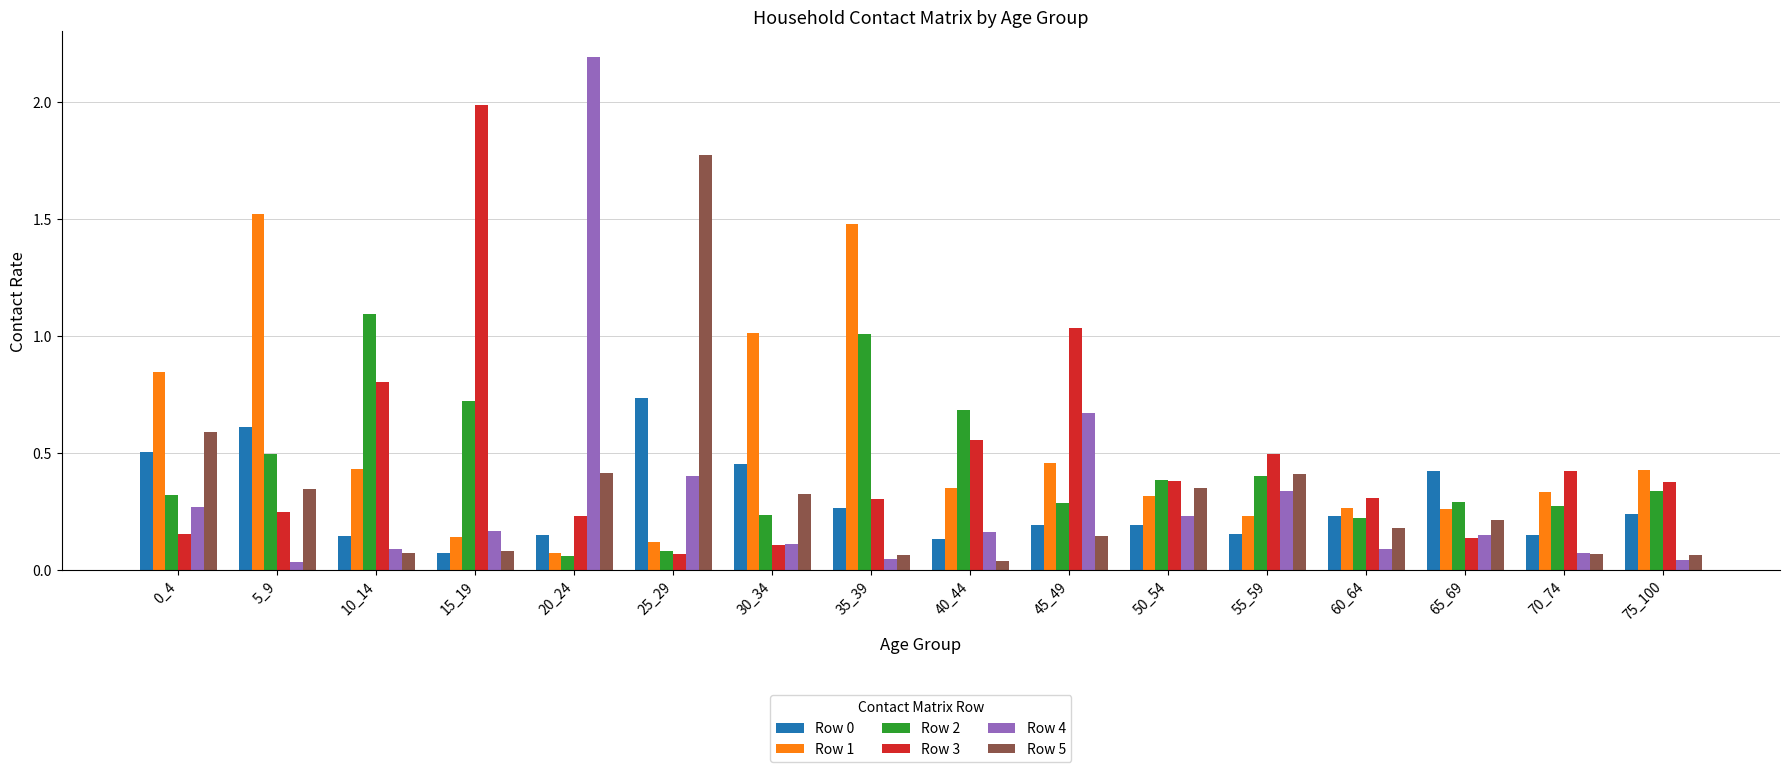

Which series changed the most between 25_29 and 50_54?

Row 5